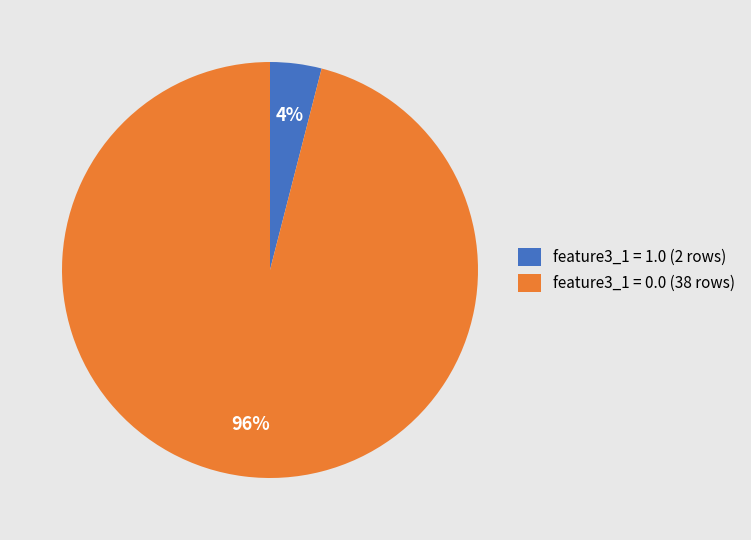

Combined, do feature3_1 = 1.0 (2 rows) and feature3_1 = 0.0 (38 rows) account for over 50%?

Yes